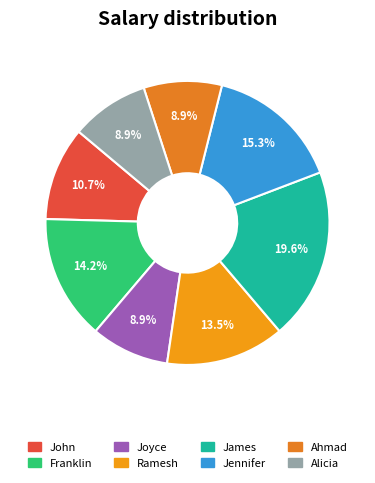

To the nearest percent, what percentage of the pie is Alicia?

9%